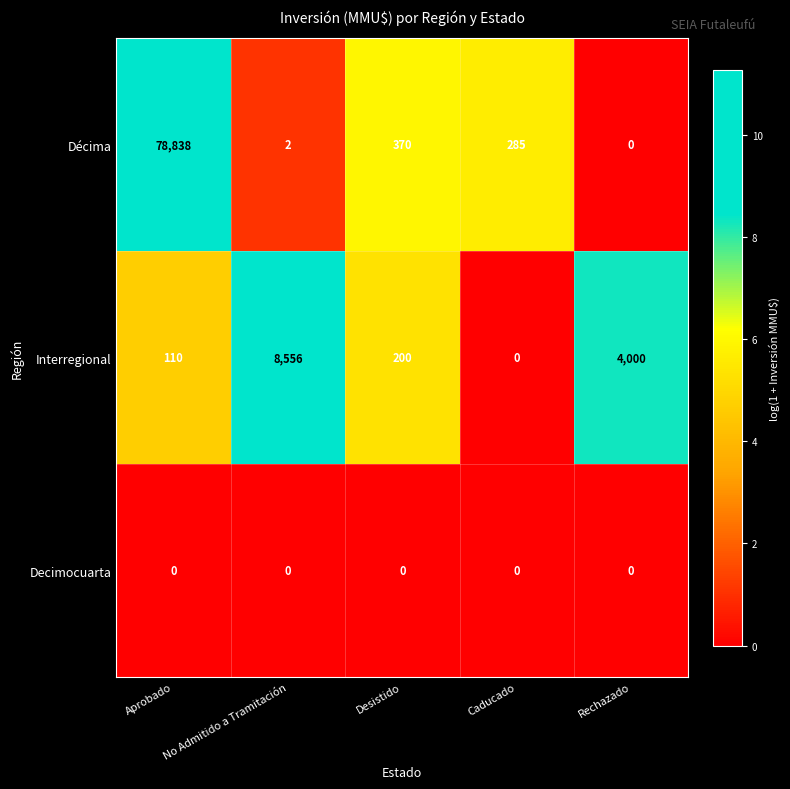

What is the total value across all series at Aprobado?

78948